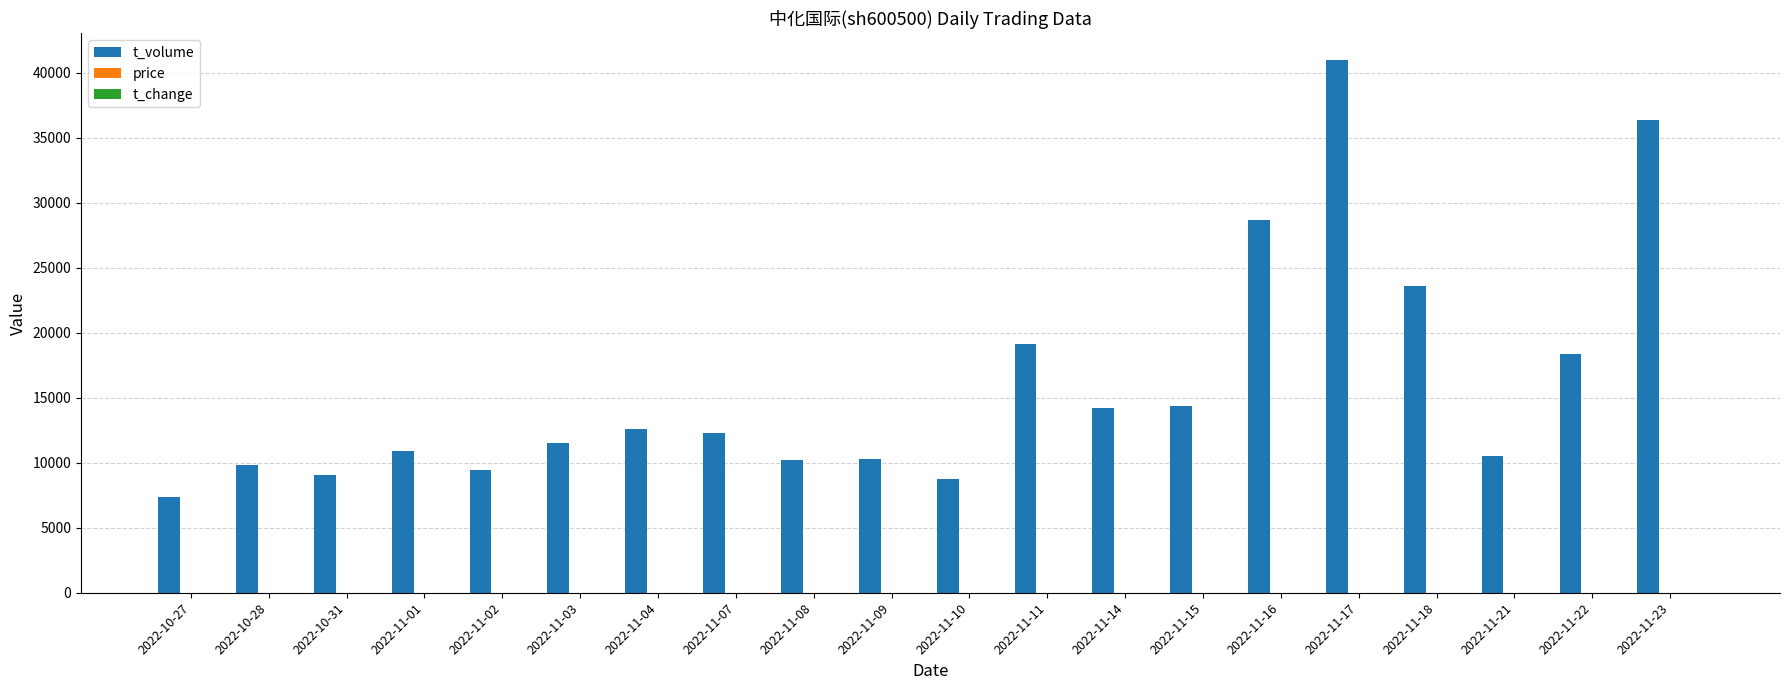

Between 2022-10-31 and 2022-11-15, which series saw the biggest shift?

t_volume